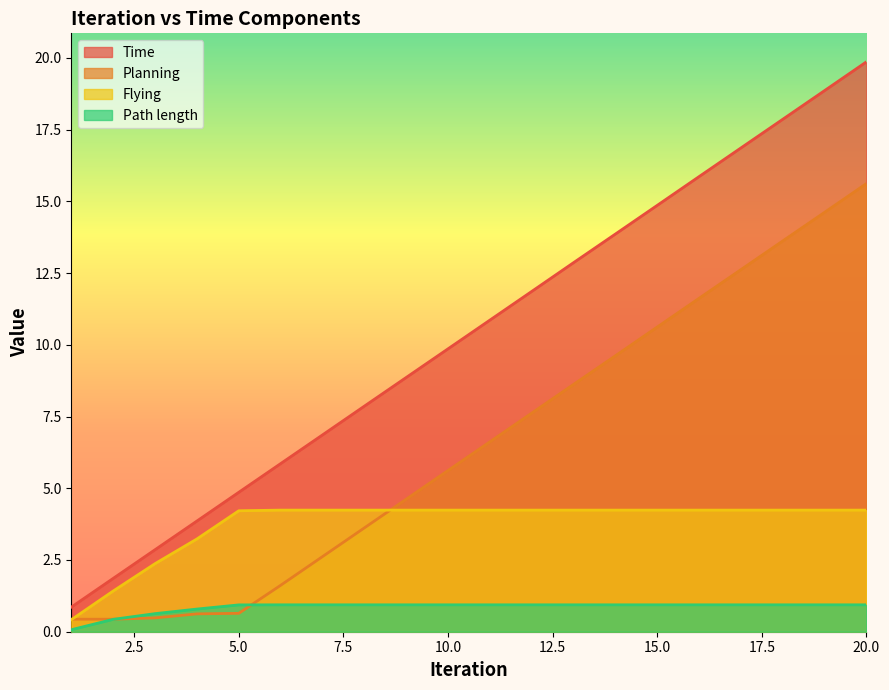

True or false: Time and Flying cross at least once.

False